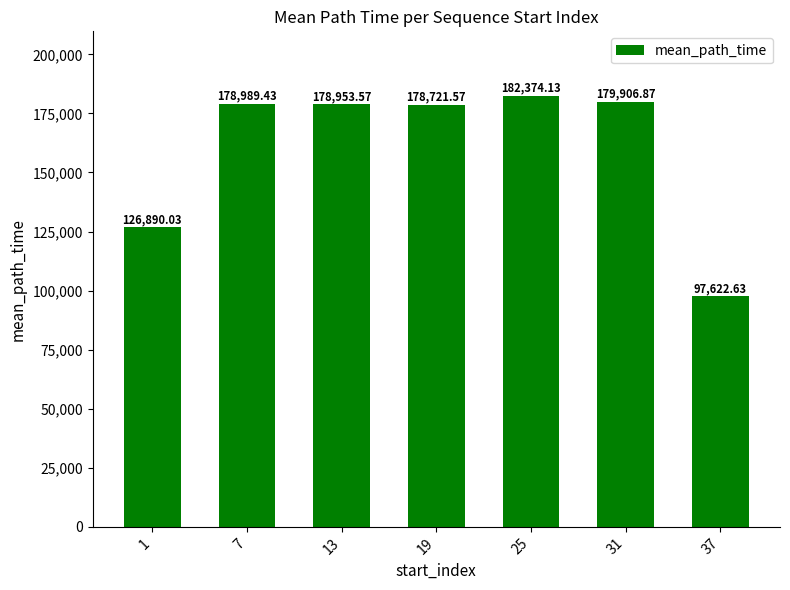

What is the value of the 2nd bar from the left?

178989.4